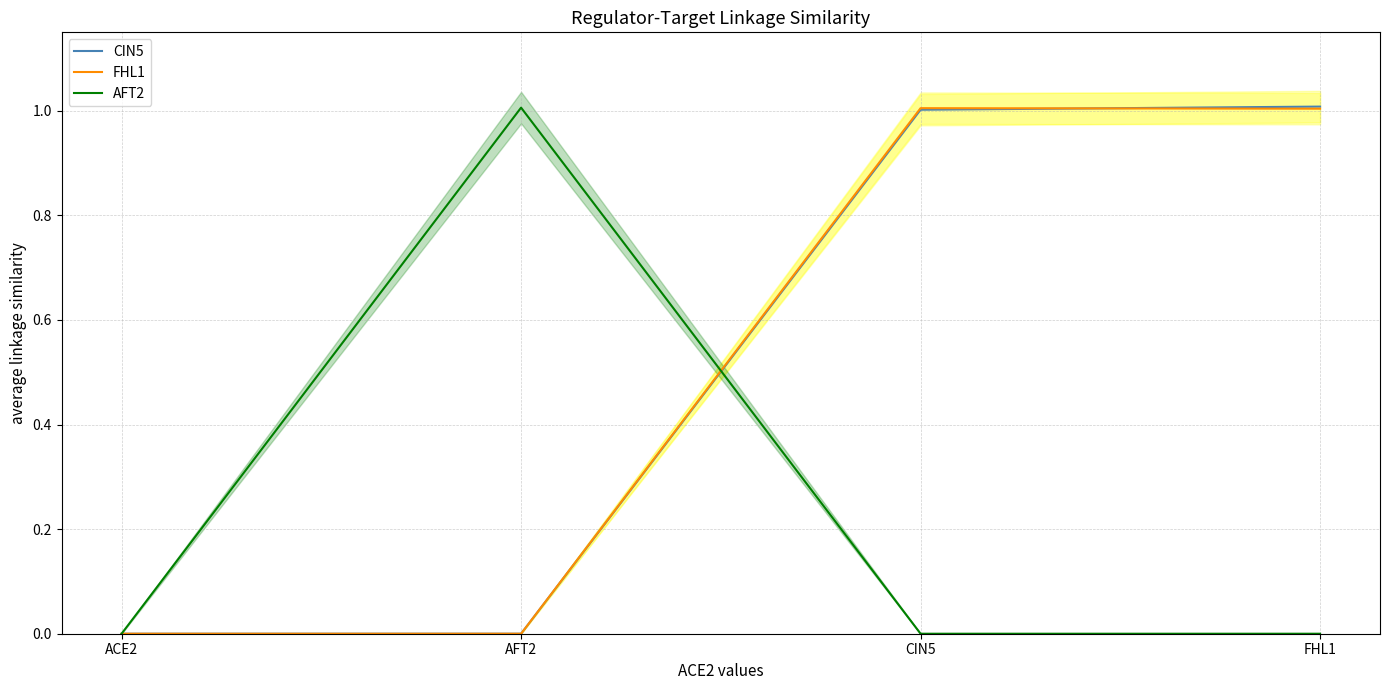

The value of AFT2 at AFT2 is 1.0. True or false?

True